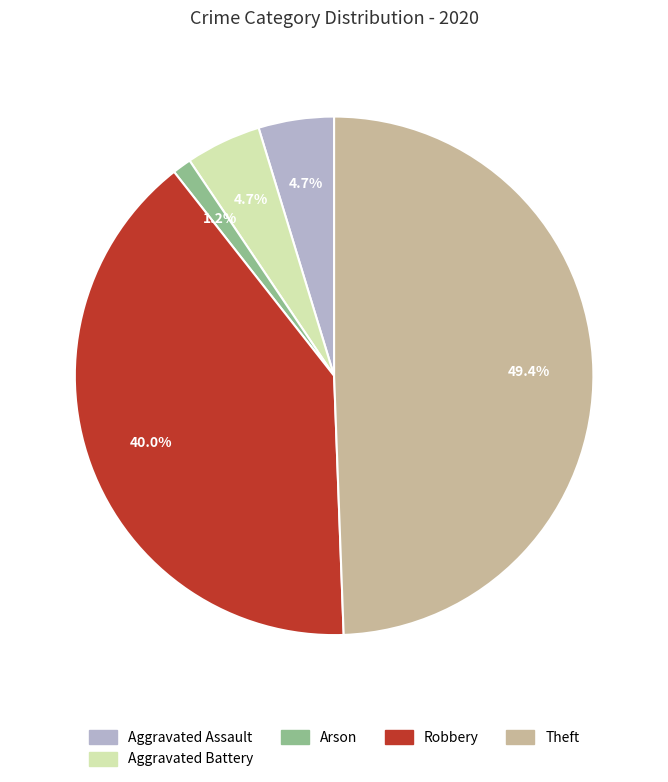

Does Robbery account for over 50% of the chart?

No